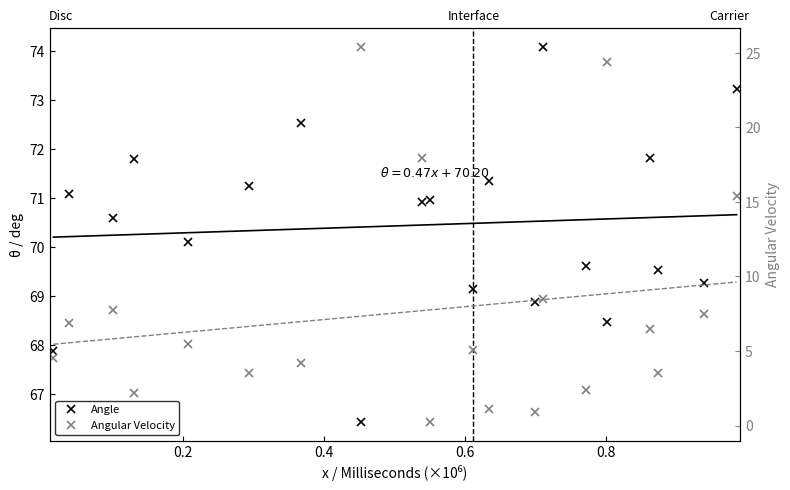

Rank the series by their average value, from highest to lowest.

Angle, Angular Velocity